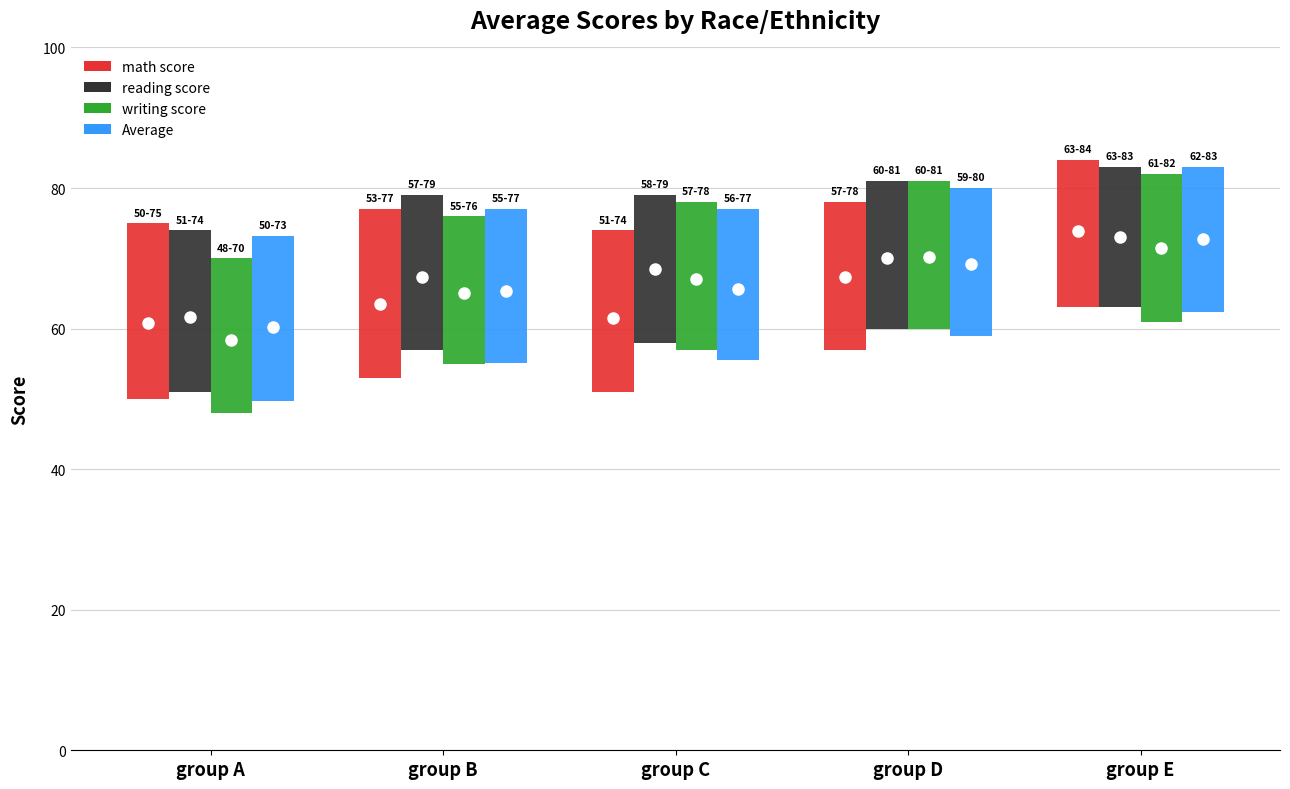

Is it true that writing score equals 14.7 at group C?

False